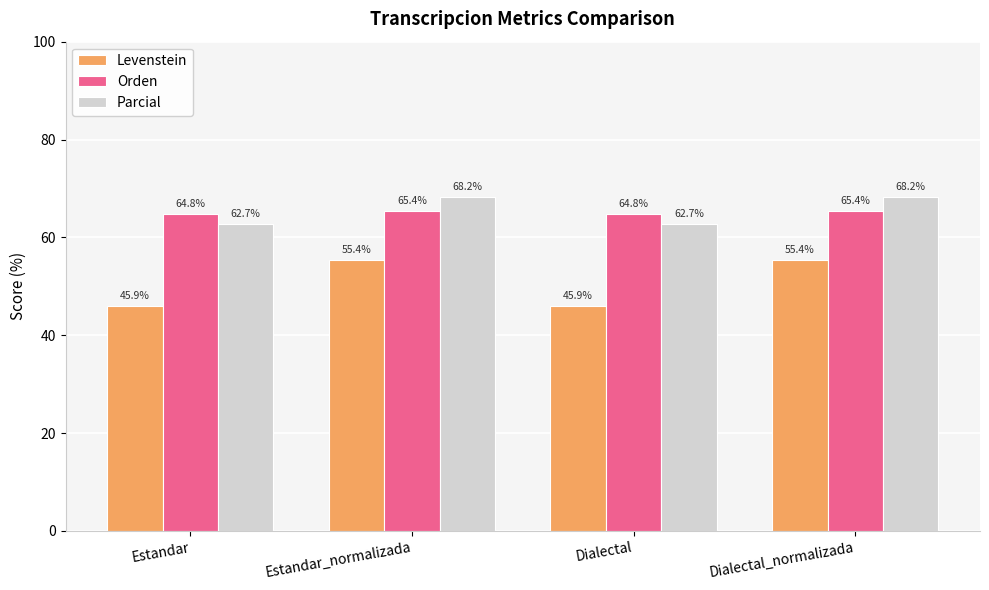

Read the Orden value at Estandar_normalizada.

65.4